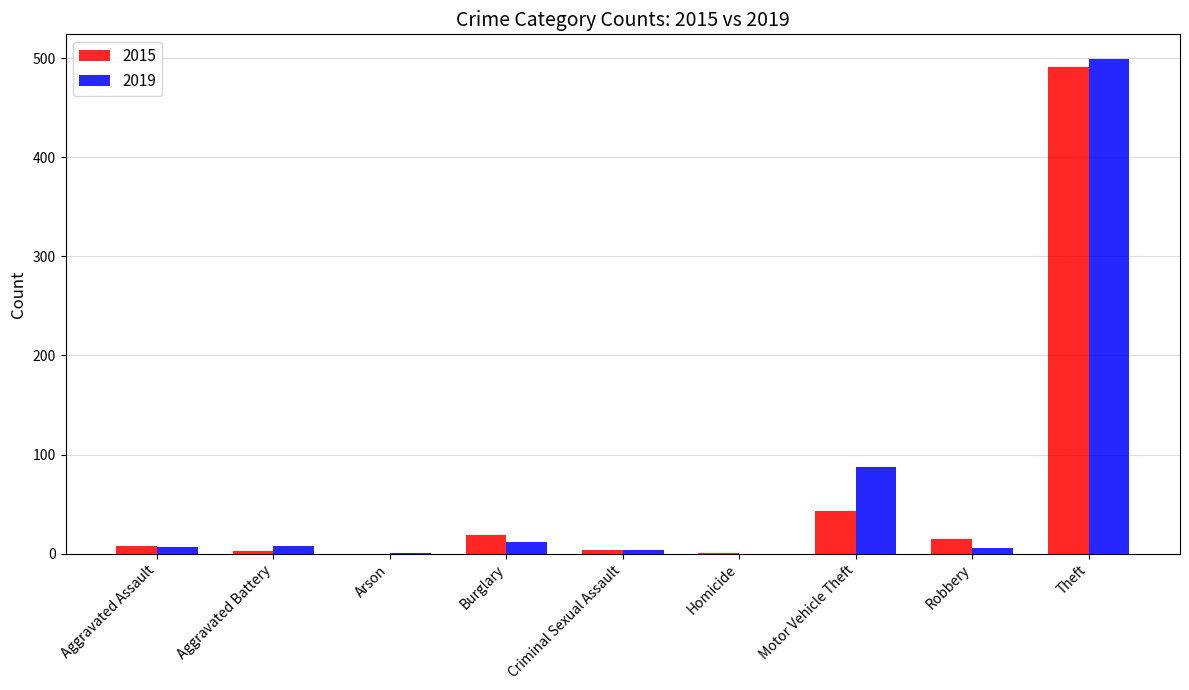

How many distinct data groups are displayed?

2